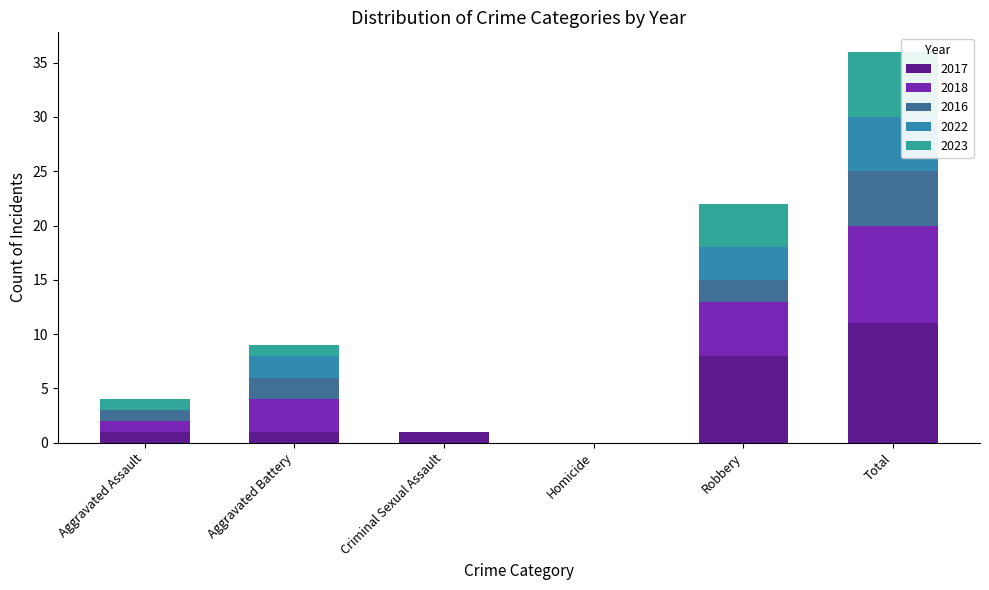

What is the total value across all series at Aggravated Battery?

9